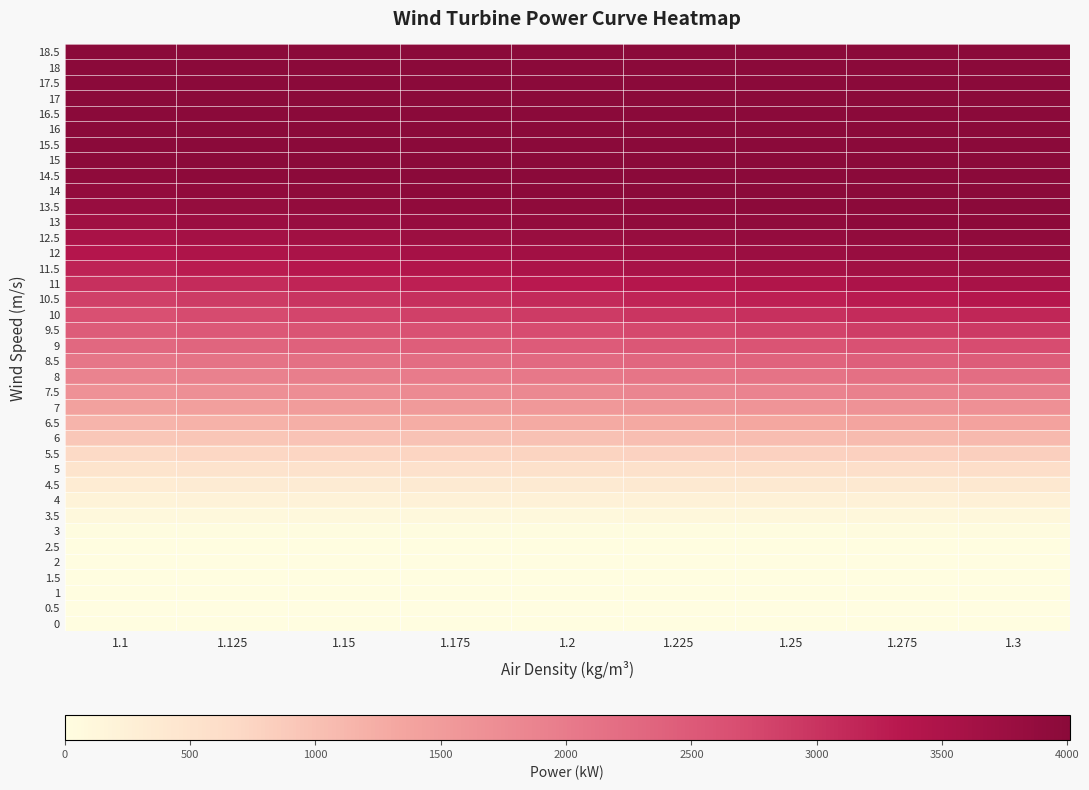

Between 1.225 and 1.25, which is larger?

1.225